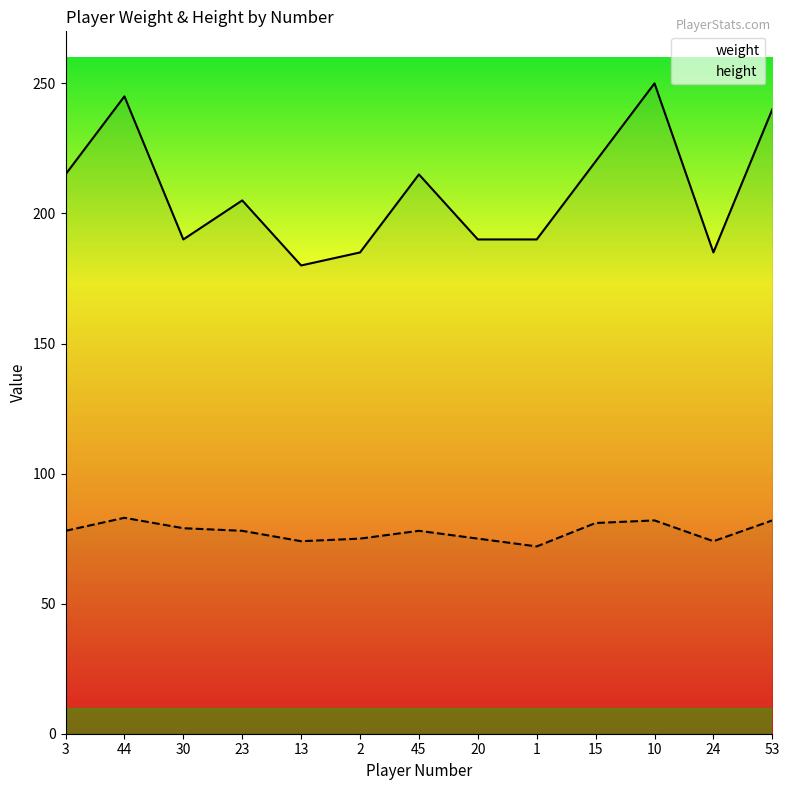

What is the difference between the weight values at 44 and 1?

55